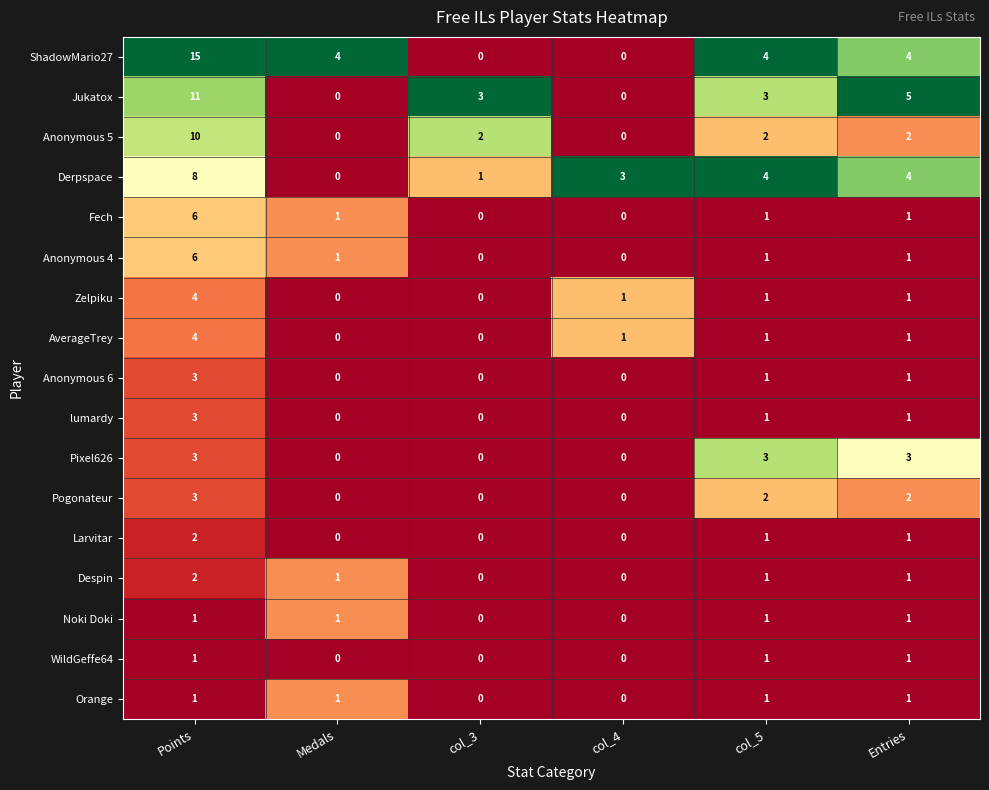

What is the difference between the maximum and minimum values in the Zelpiku series?

4